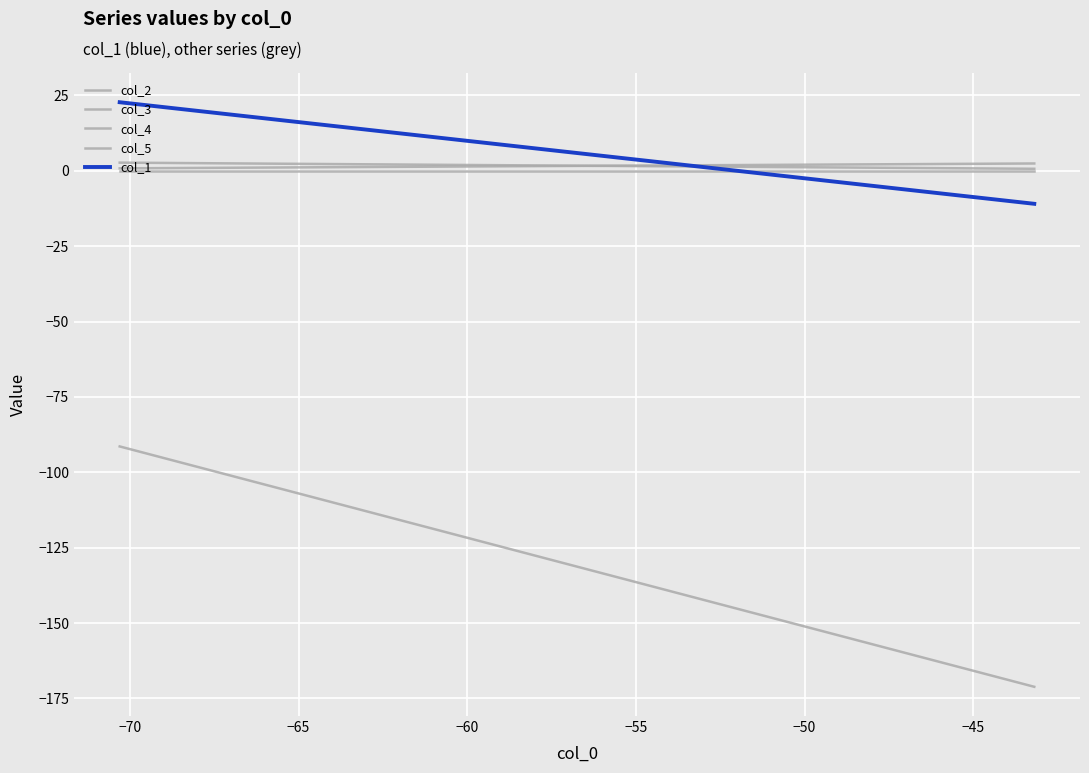

Does the chart display data point markers on the line(s)?

No